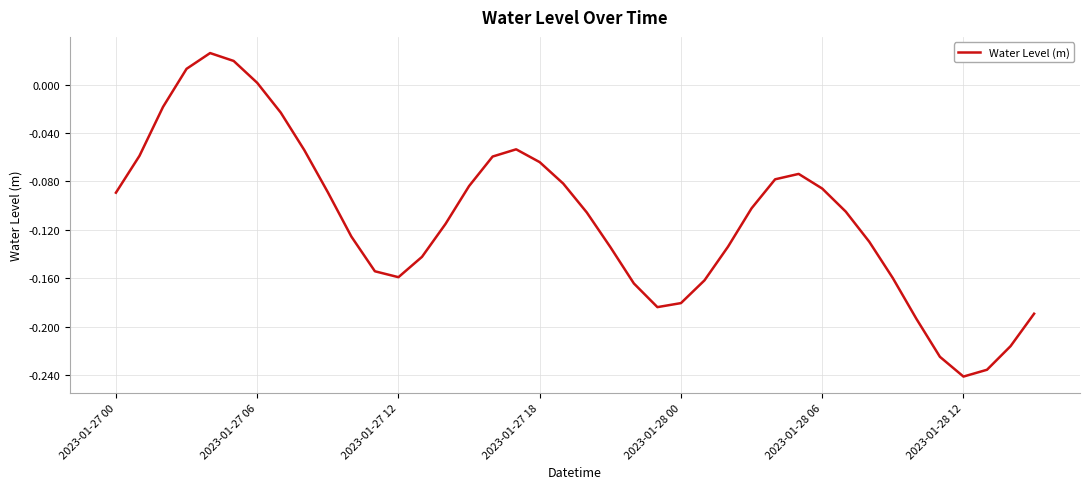

Does the chart display data point markers on the line(s)?

No